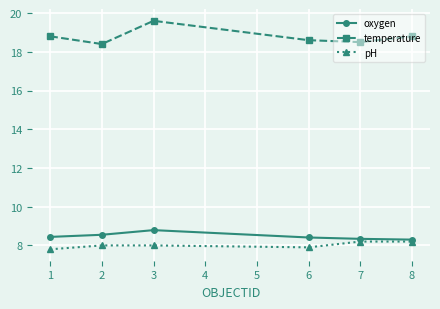

What is the sum of all temperature values?

112.7